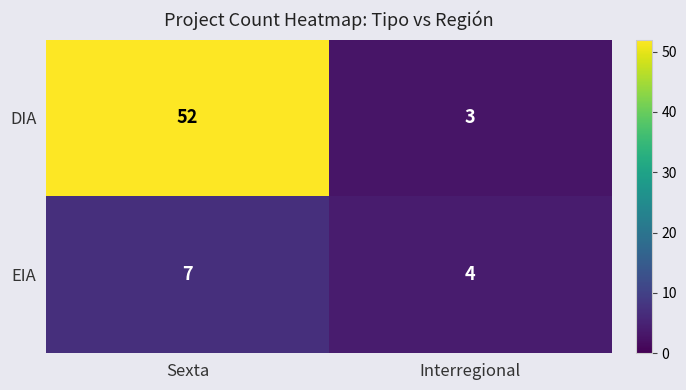

What is the spread (max minus min) of values at Interregional?

1